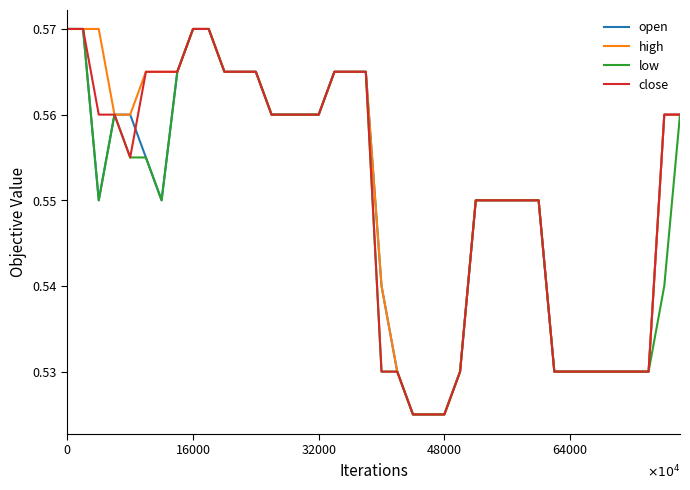

Does the chart have visible grid lines?

No